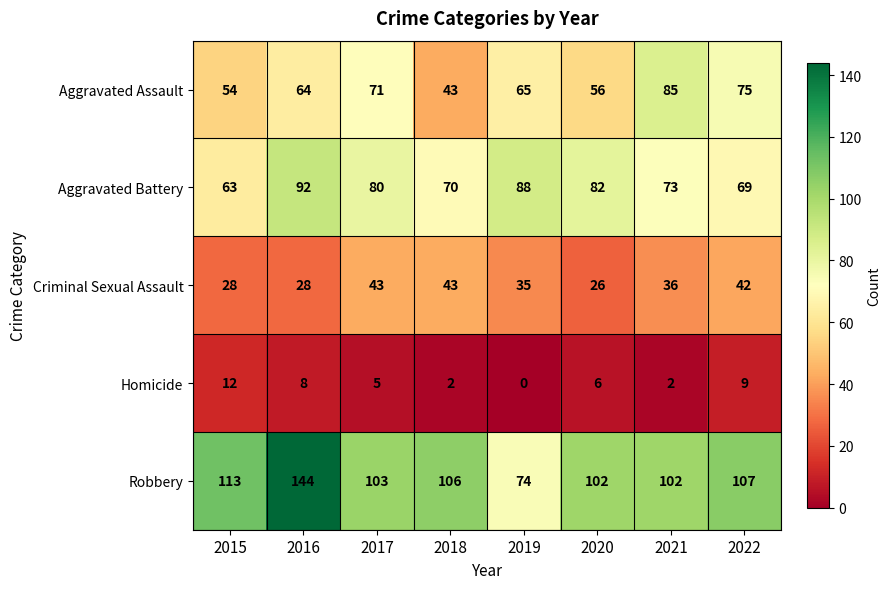

True or false: Criminal Sexual Assault has a value of 47 at 2015.

False